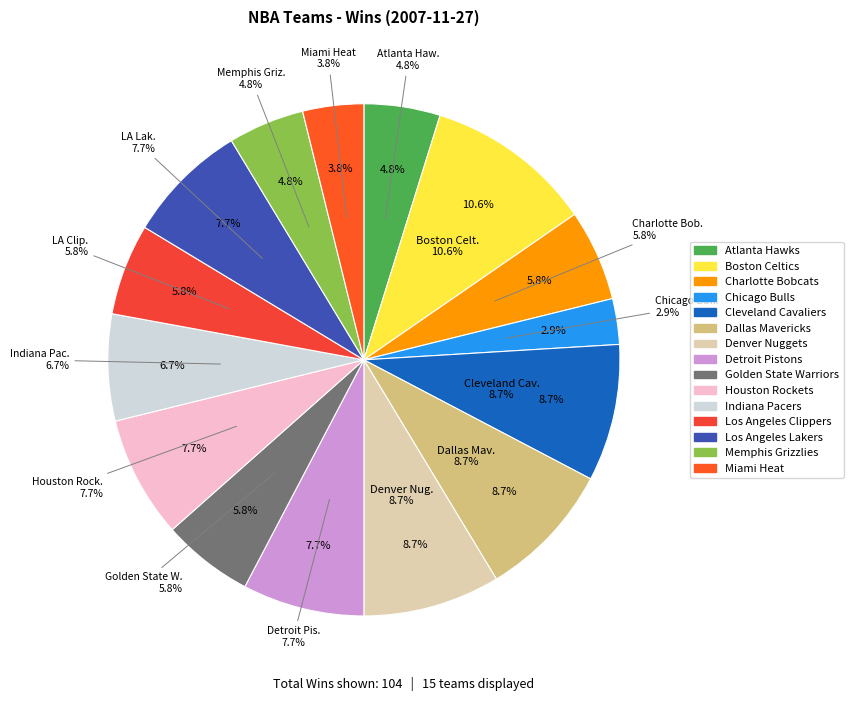

To the nearest percent, what portion does Cleveland Cavaliers represent?

9%